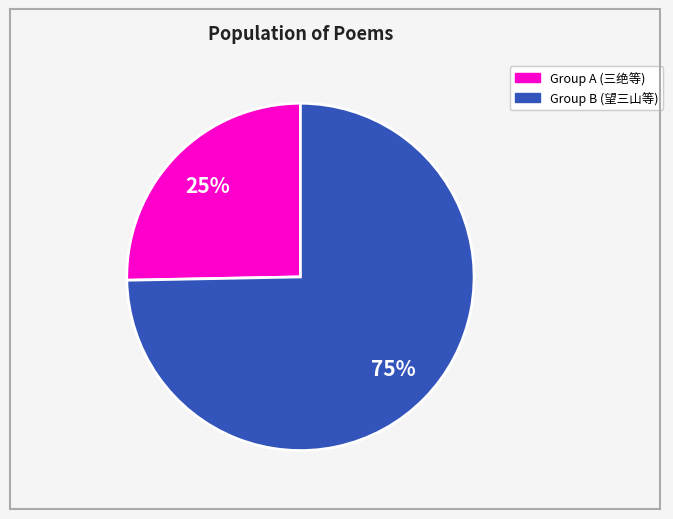

Is there a majority slice in this chart?

Yes